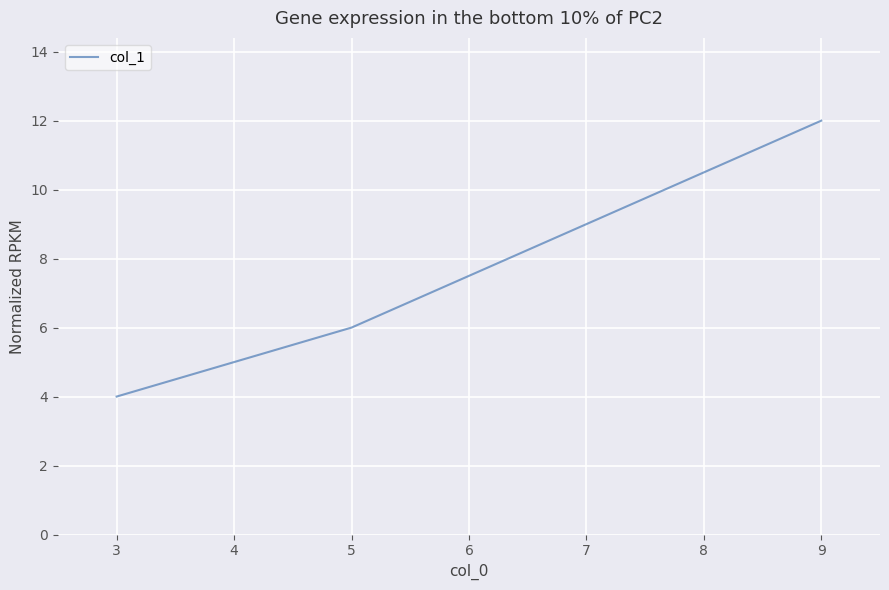

What is the average value?

7